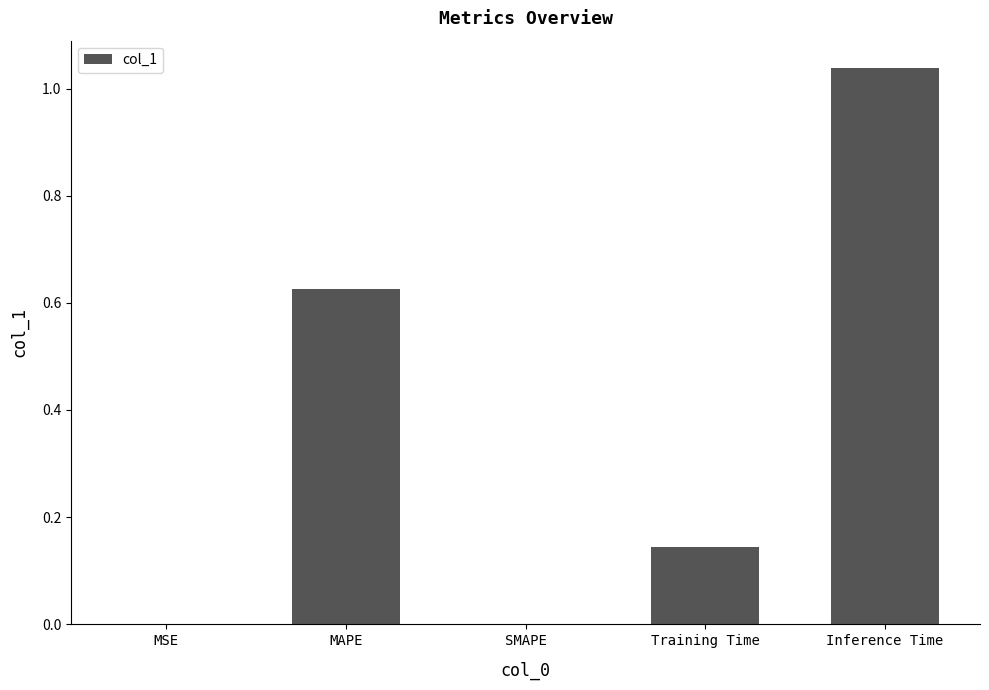

True or false: the data shows 0.0 at SMAPE.

True